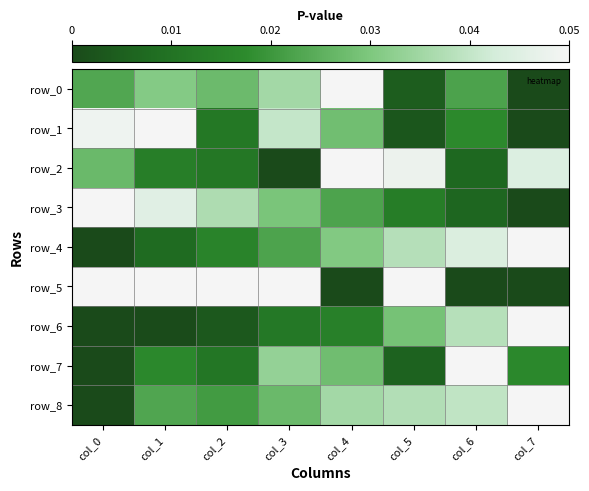

At which label is row_0 closest to 0?

col_7